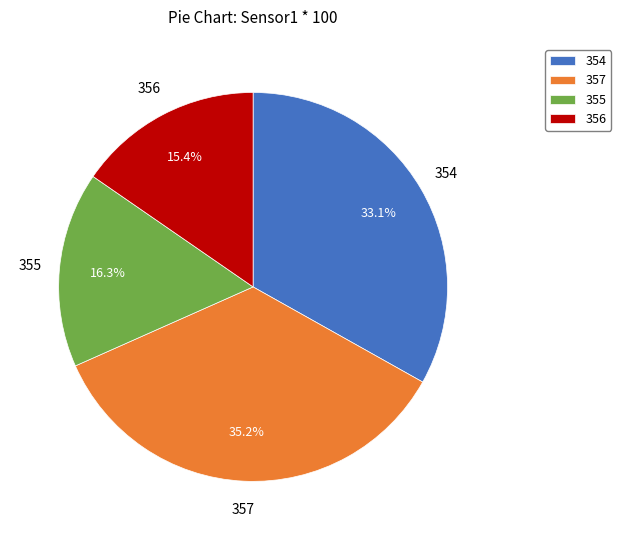

How many segments does this pie chart have?

4